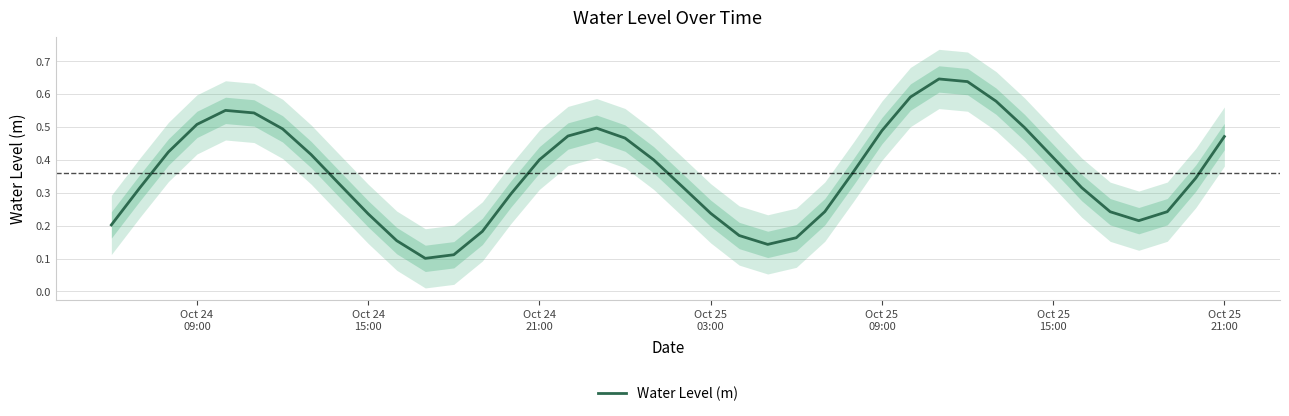

How many distinct data groups are displayed?

1